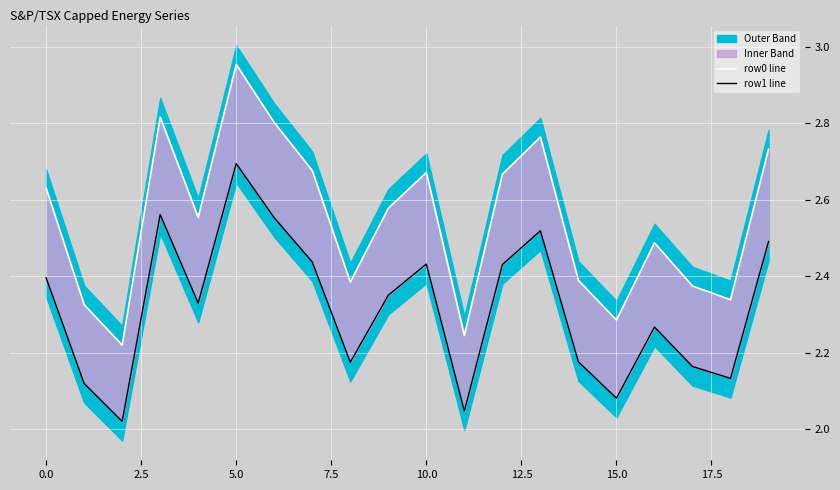

Which series has the largest total across all categories?

row0 line